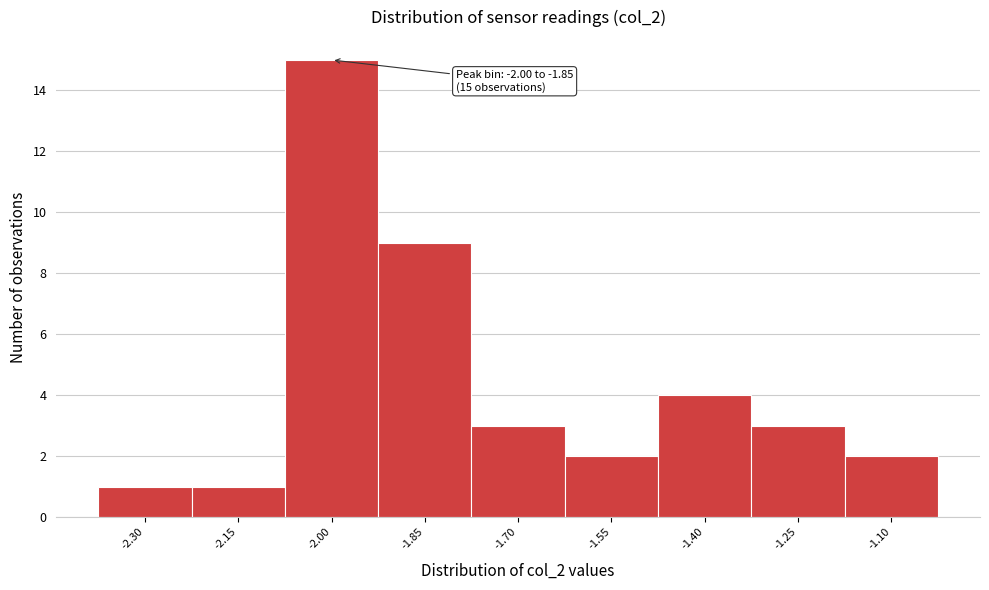

Reading right to left, what are all the values shown in this chart?

-1.10=2	-1.25=3	-1.40=4	-1.55=2	-1.70=3	-1.85=9	-2.00=15	-2.15=1	-2.30=1